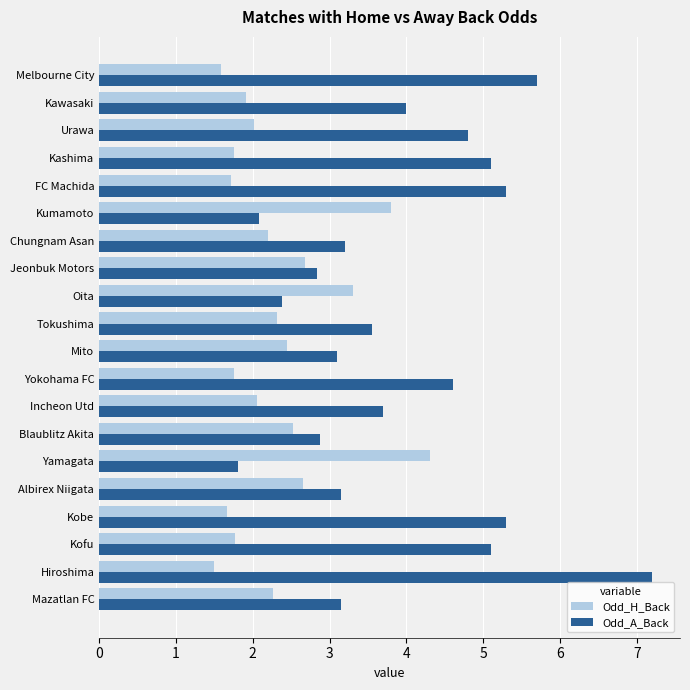

Which category has the highest value across all series?

Hiroshima